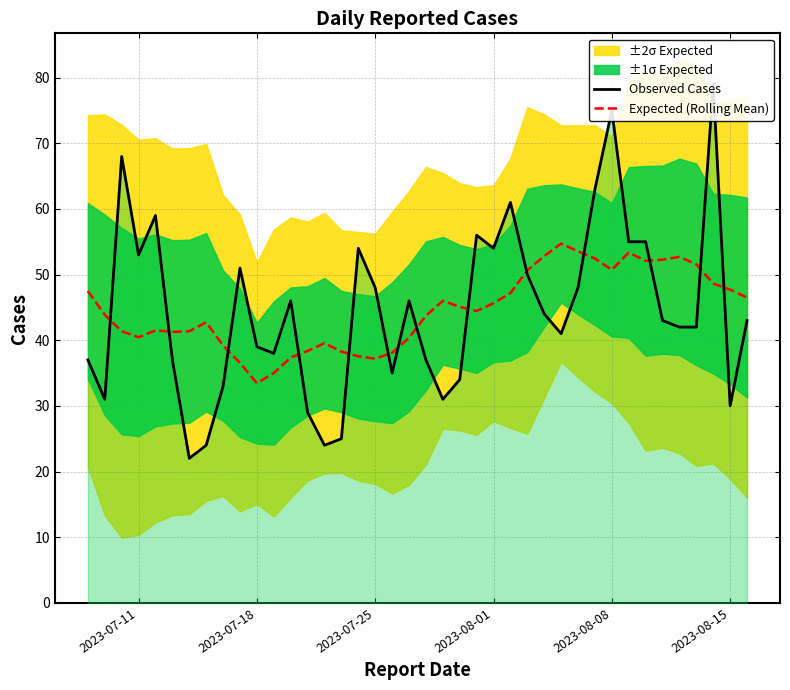

What is the minimum value for Expected (Rolling Mean)?

33.5